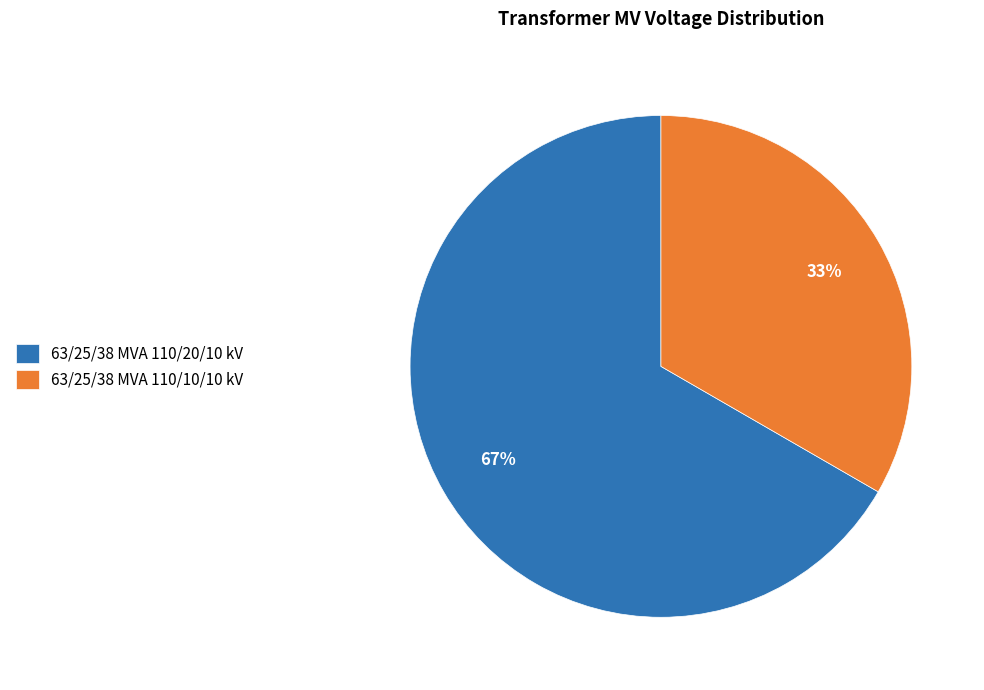

Which slice represents more than half of the pie?

63/25/38 MVA 110/20/10 kV